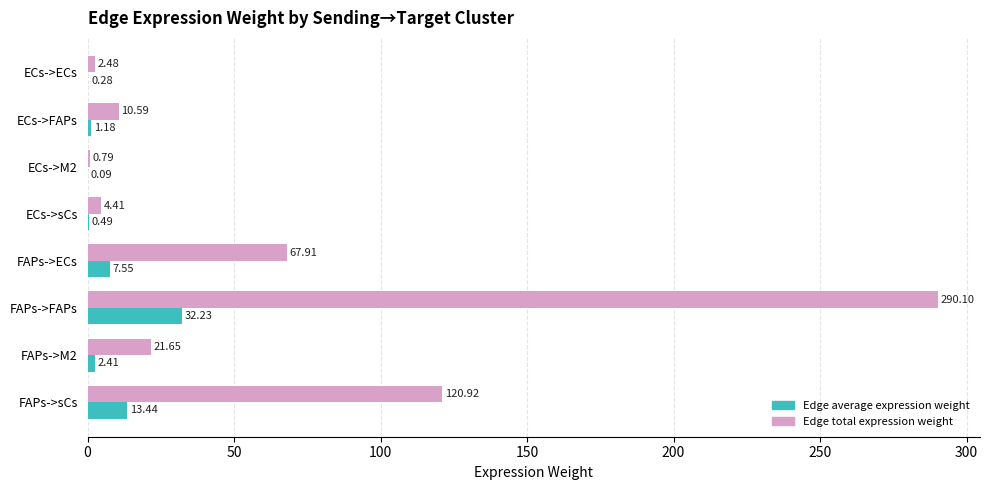

How many series are shown in this chart?

2